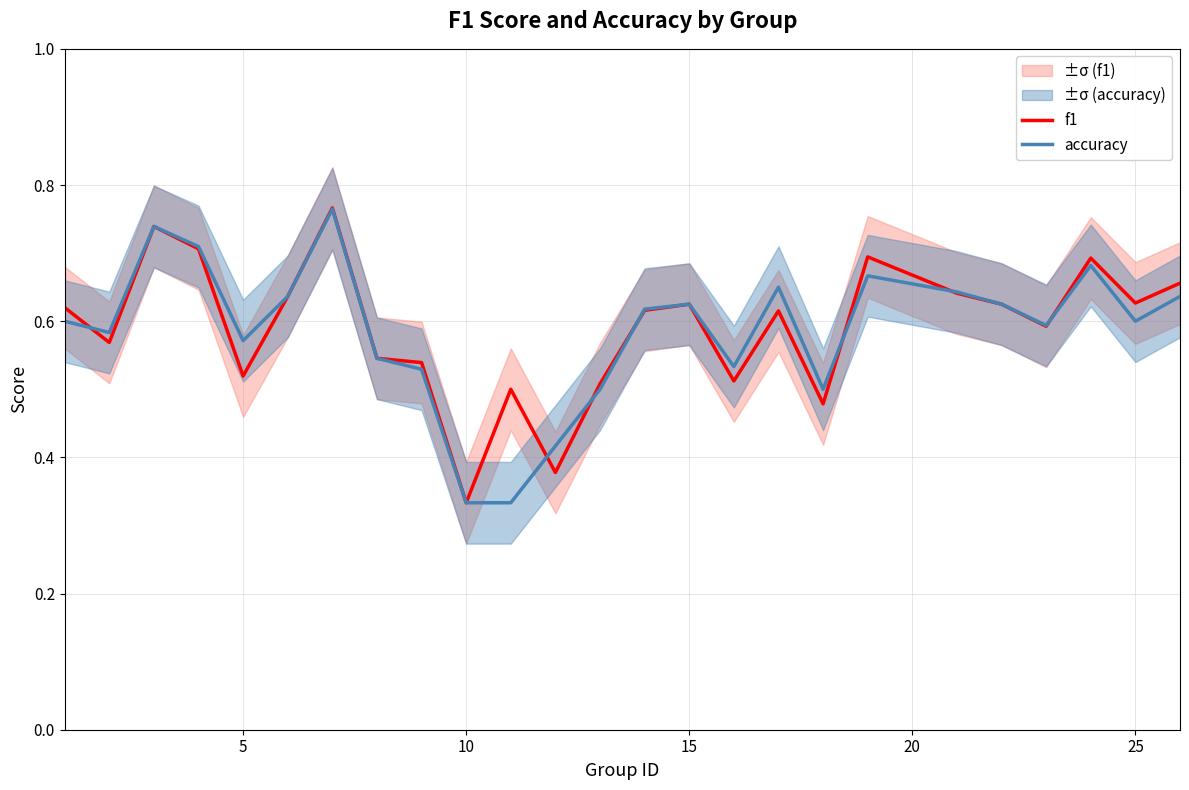

True or false: accuracy has more than 0 interior local peaks.

True